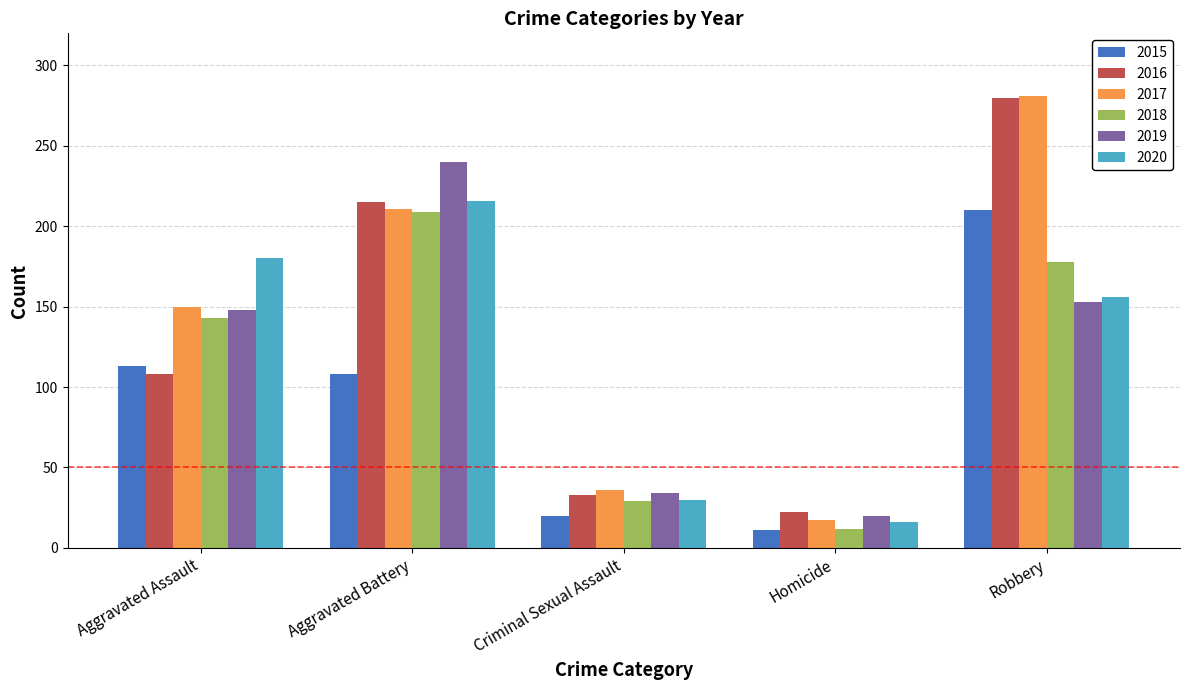

What position from the right is Aggravated Battery?

4